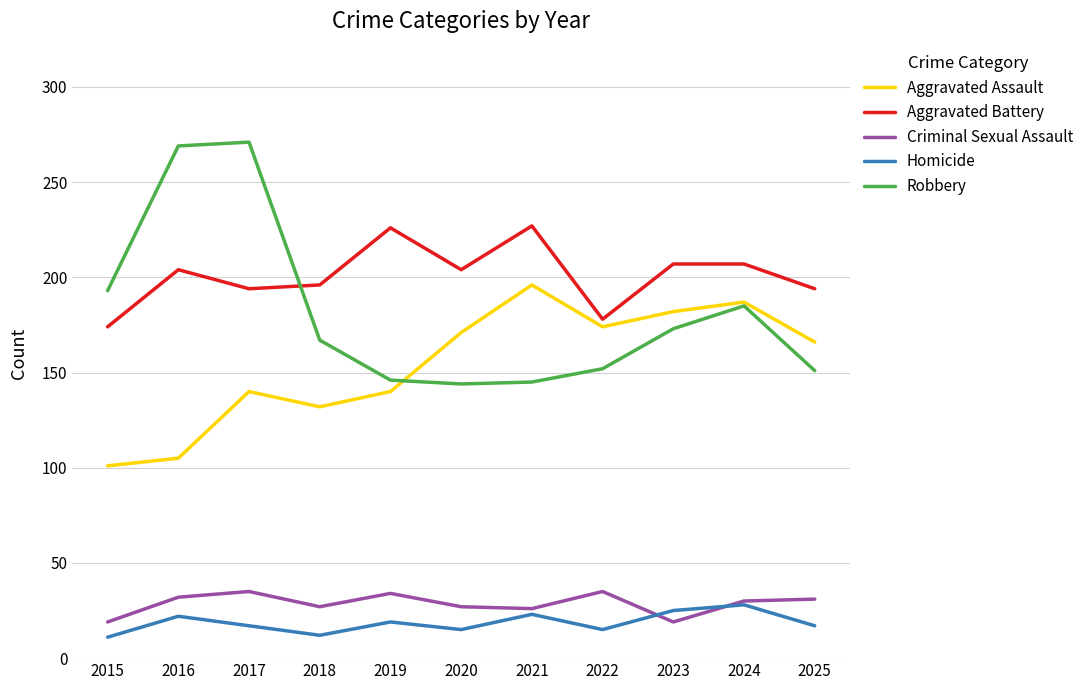

True or false: Aggravated Battery has more than 1 points higher than both neighbors.

True